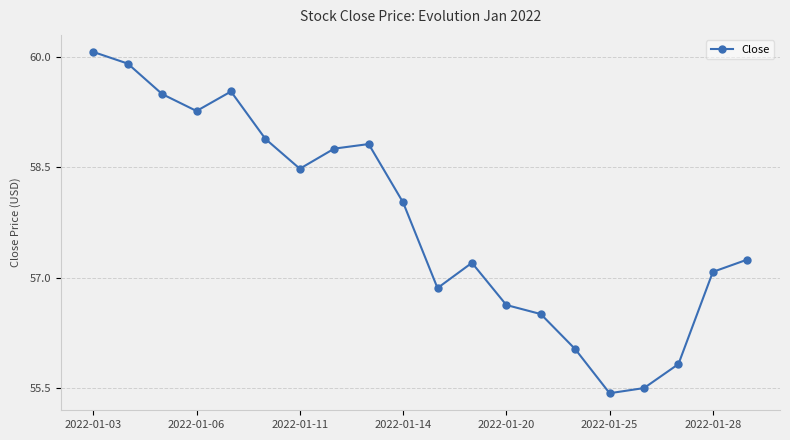

What is the maximum value shown in the chart?

60.1